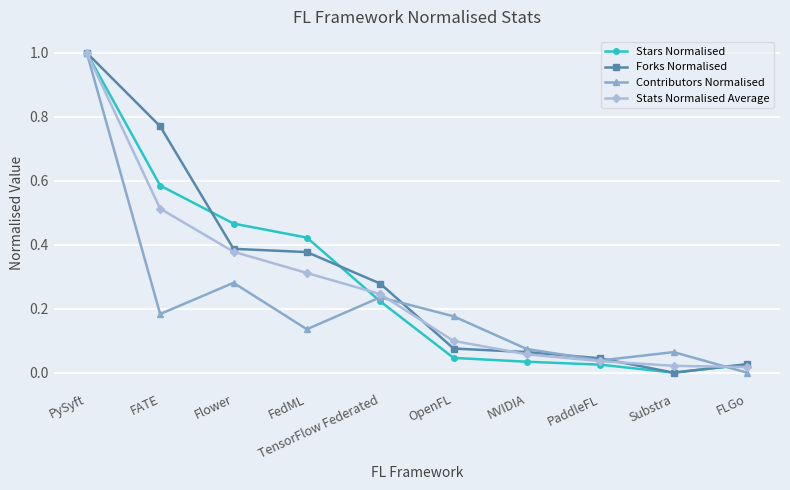

How many lines are shown in the chart?

4